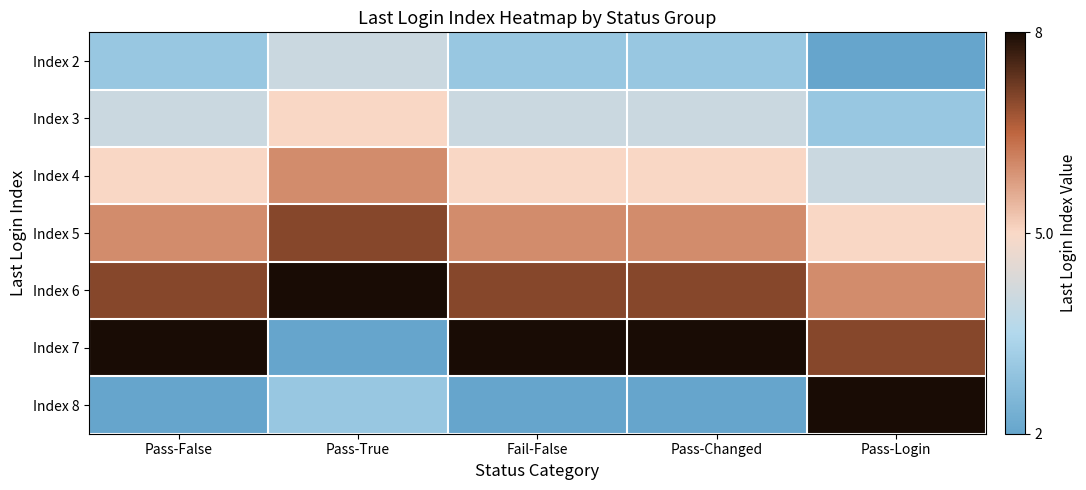

Reading right to left, list all the values displayed in this chart.

Index 2: Pass-Login=2	Pass-Changed=3	Fail-False=3	Pass-True=4	Pass-False=3
Index 3: Pass-Login=3	Pass-Changed=4	Fail-False=4	Pass-True=5	Pass-False=4
Index 4: Pass-Login=4	Pass-Changed=5	Fail-False=5	Pass-True=6	Pass-False=5
Index 5: Pass-Login=5	Pass-Changed=6	Fail-False=6	Pass-True=7	Pass-False=6
Index 6: Pass-Login=6	Pass-Changed=7	Fail-False=7	Pass-True=8	Pass-False=7
Index 7: Pass-Login=7	Pass-Changed=8	Fail-False=8	Pass-True=2	Pass-False=8
Index 8: Pass-Login=8	Pass-Changed=2	Fail-False=2	Pass-True=3	Pass-False=2